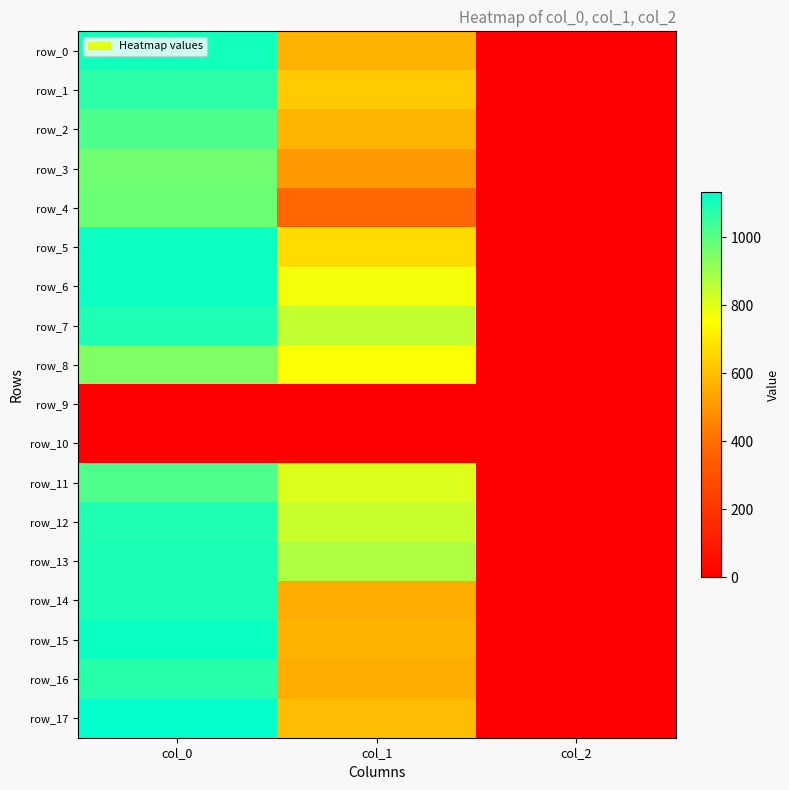

Is it true that row_0 equals 1.3 at col_2?

False